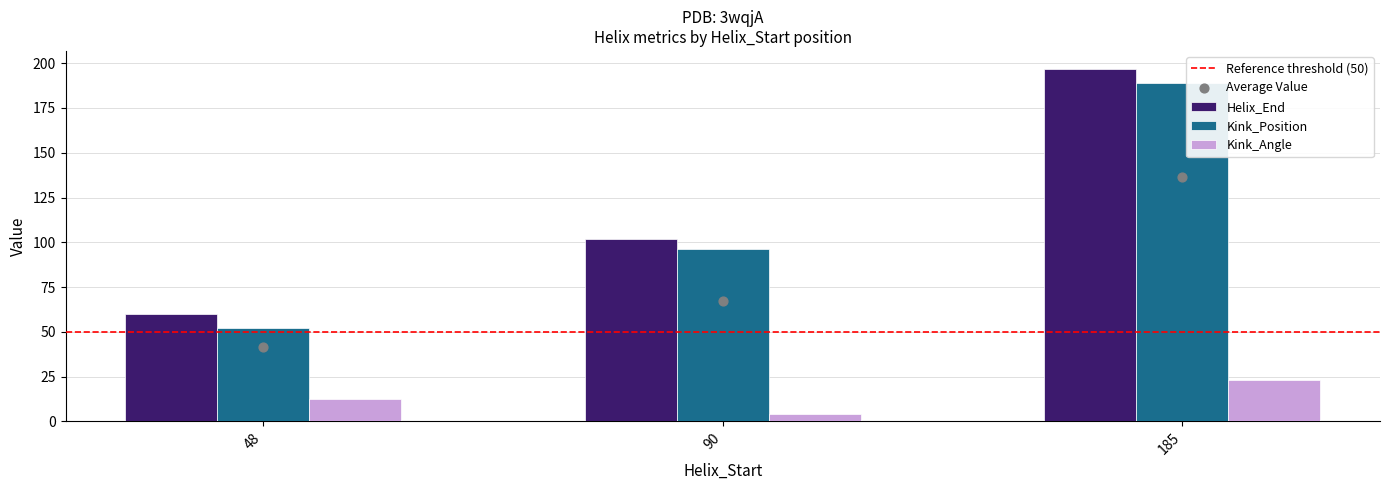

Which series has the largest total across all categories?

Helix_End